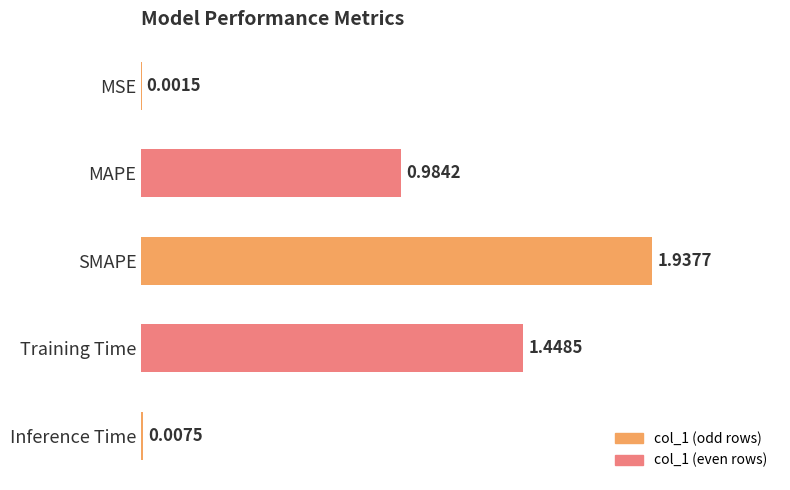

Which label corresponds to the largest value in the chart?

SMAPE